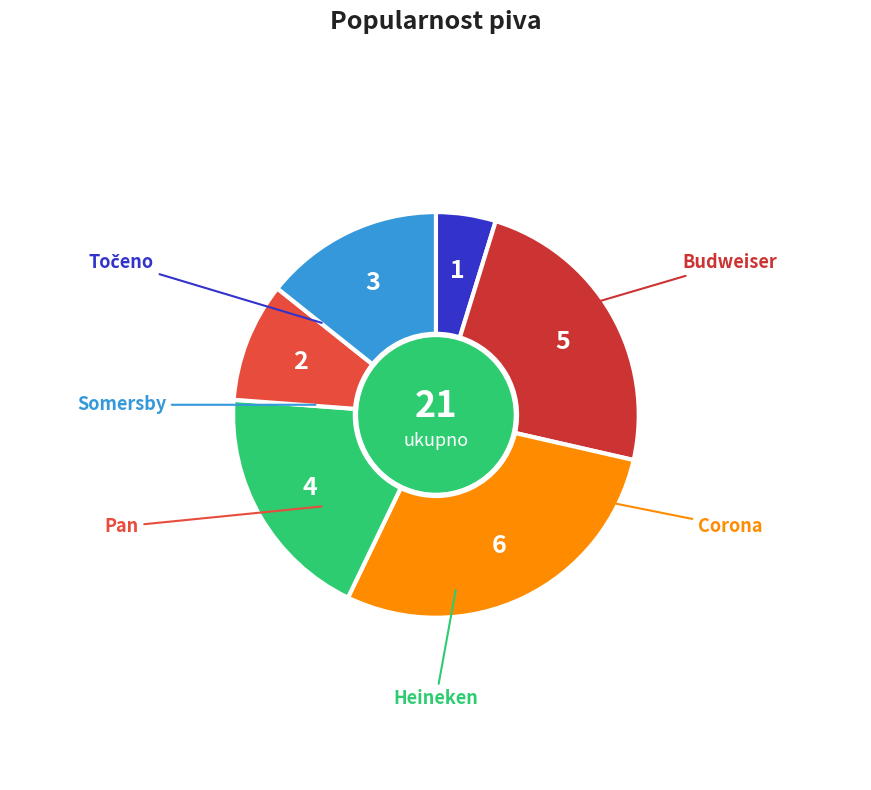

Count the number of slices in the pie.

6